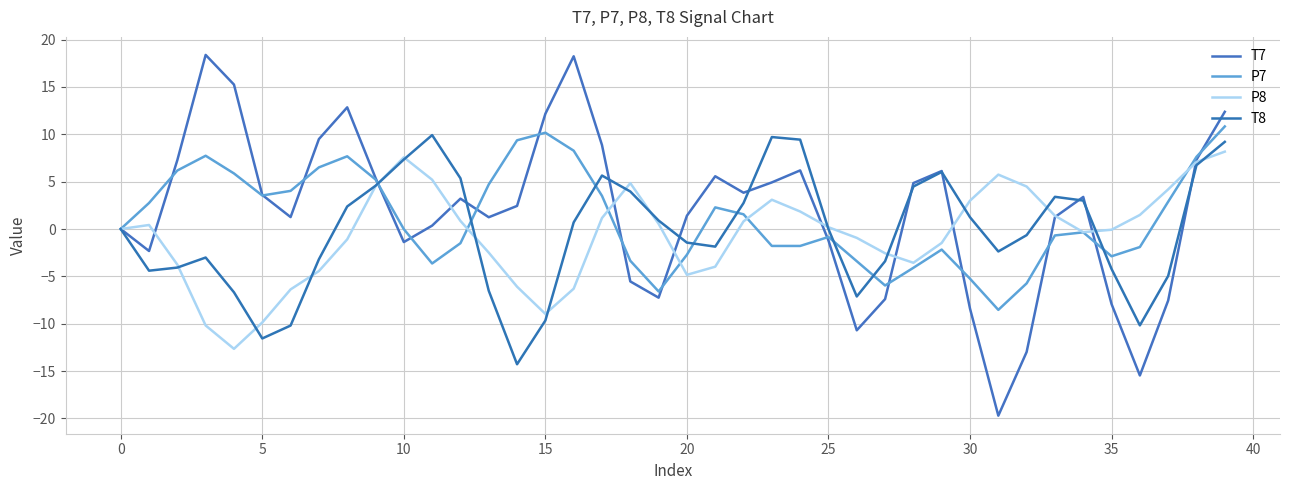

What is the label of the 40th point from the left?

39